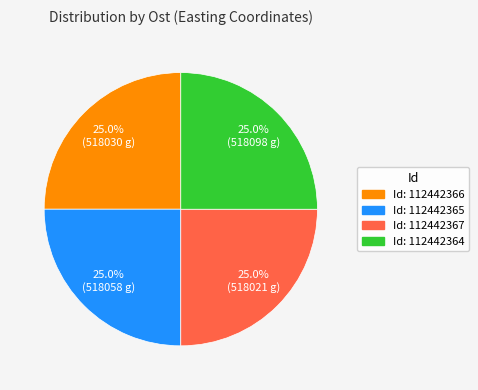

Is there a majority slice in this chart?

No